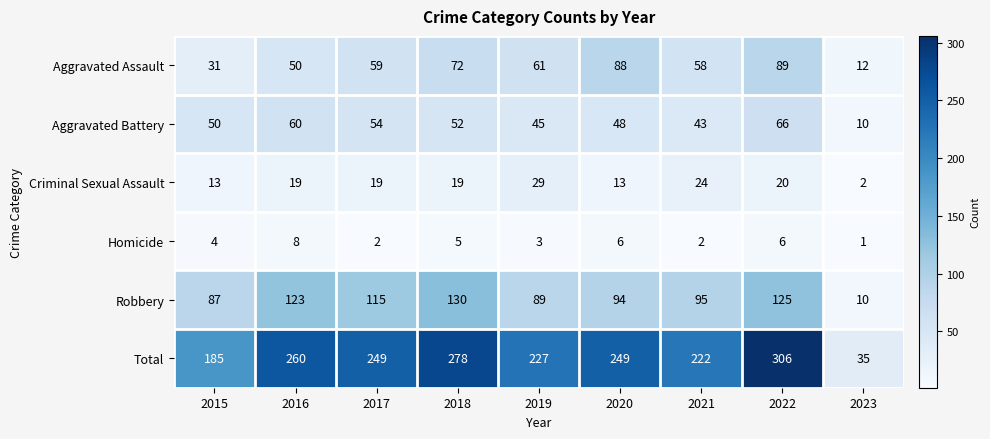

The Total series shows 278 at 2018. True or false?

True